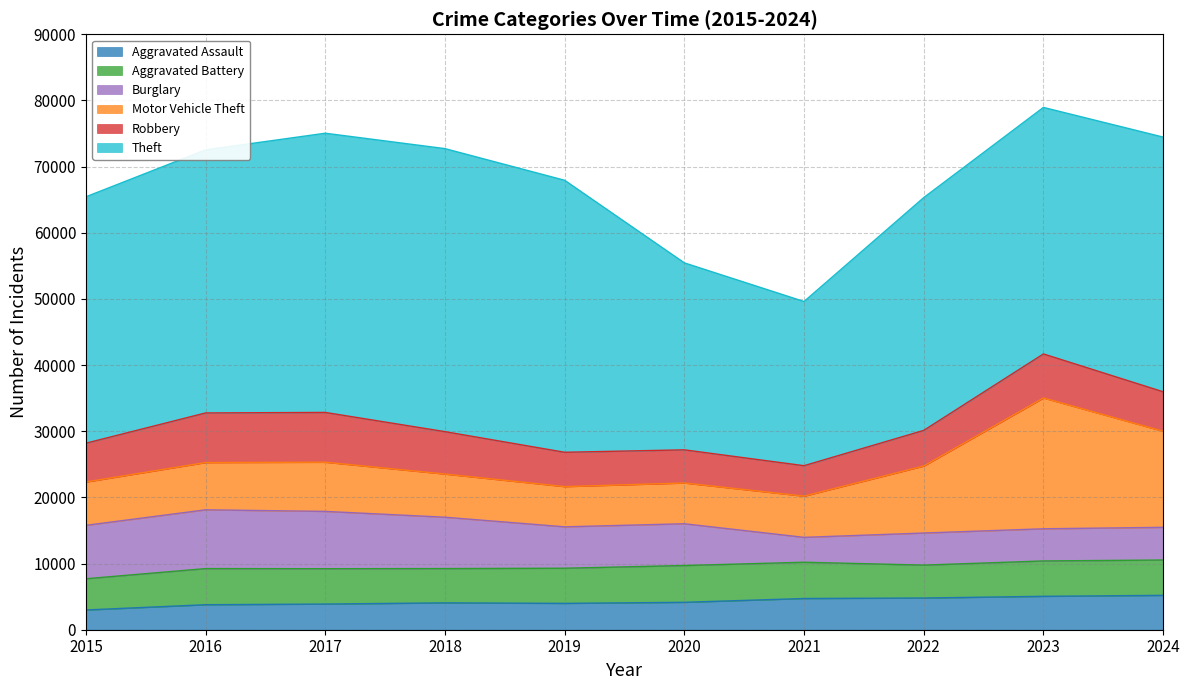

Where do Motor Vehicle Theft and Robbery first cross each other?

2015 and 2016